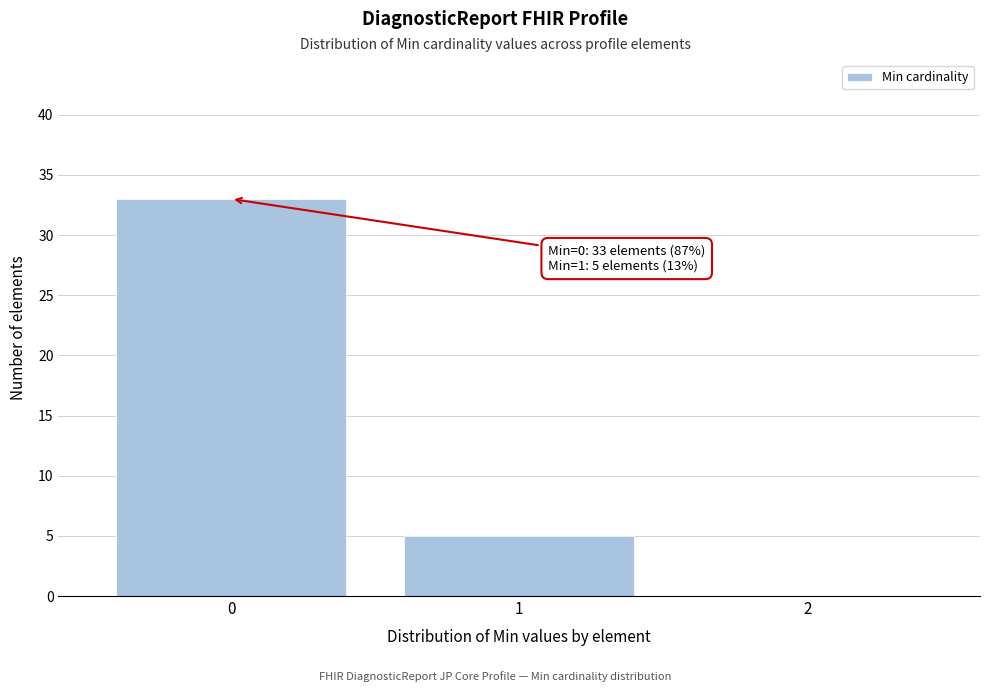

Over which range of the x-axis is the bar tallest?

-0.5 to 0.5